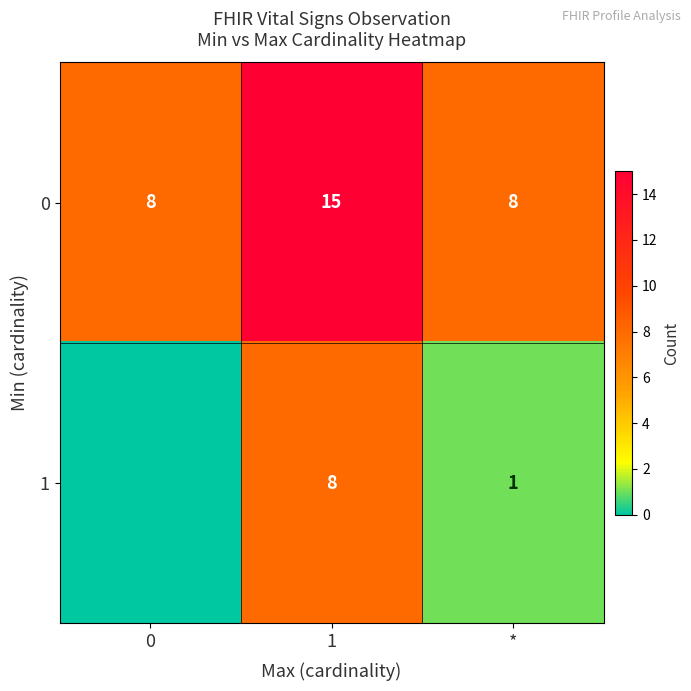

What is the spread (max minus min) of values at 1?

7